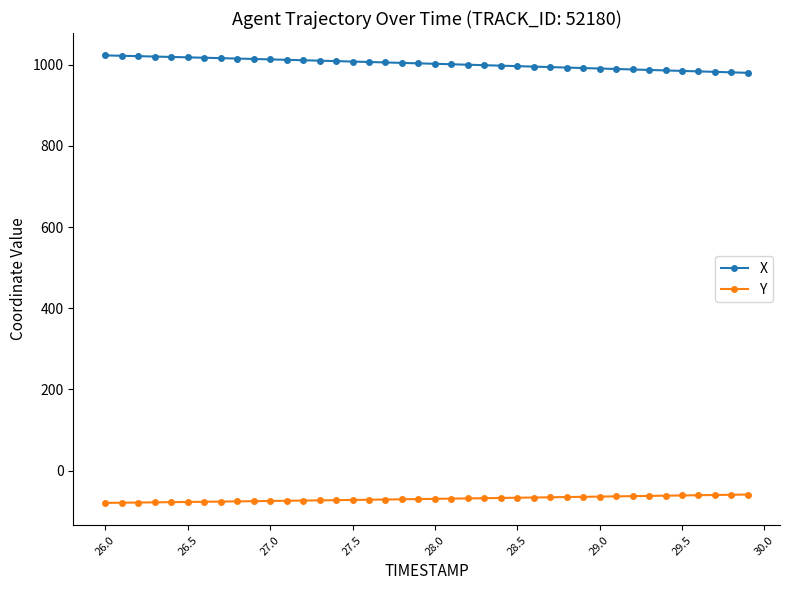

What is the value of the Y point at the 30th from the left?

-64.7